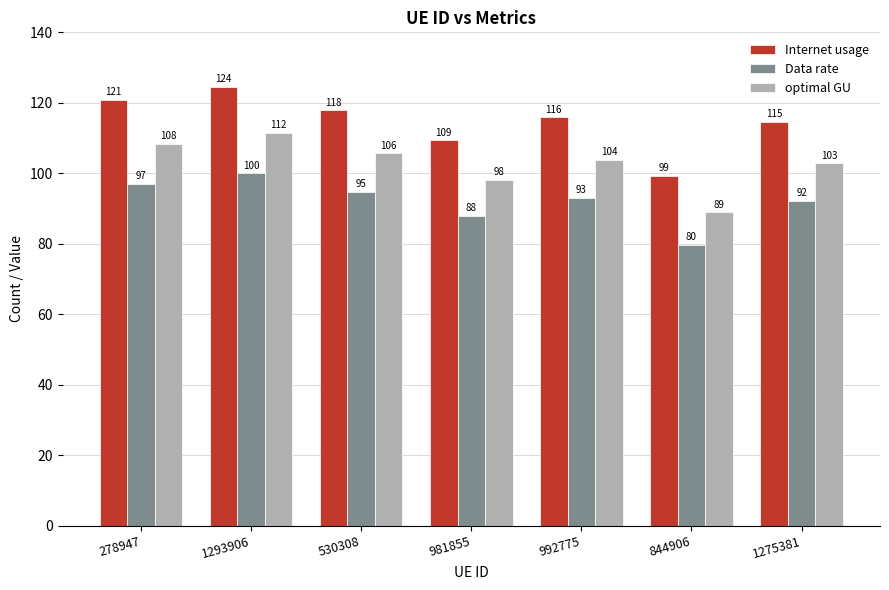

What are all the series names shown in the legend?

Internet usage, Data rate, optimal GU